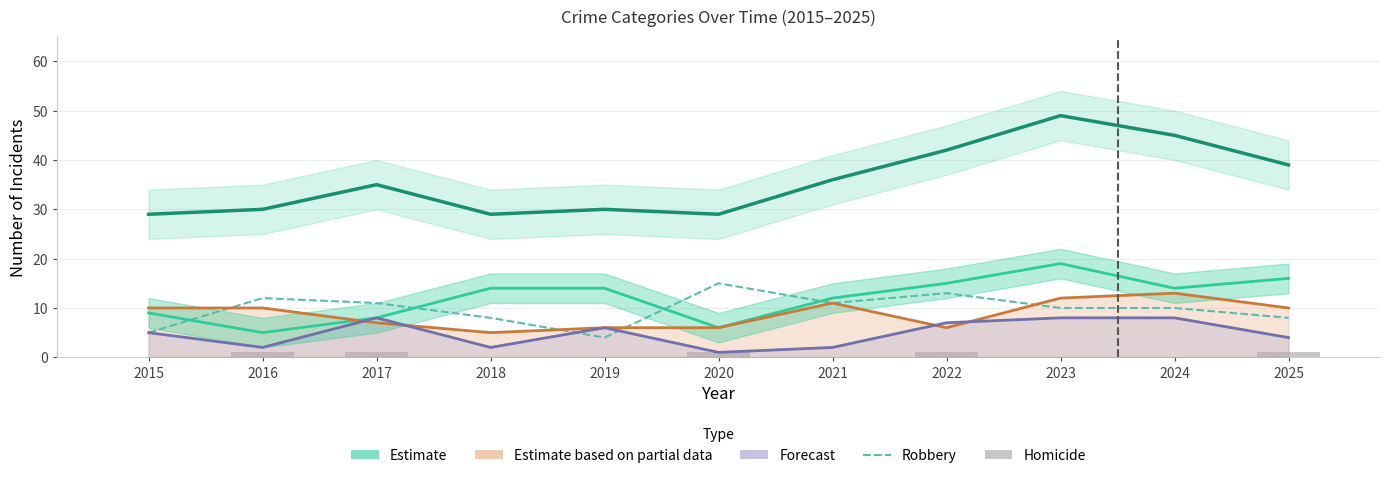

What is the value of the Aggravated Battery (Partial) bar at the 2nd from the left?

10